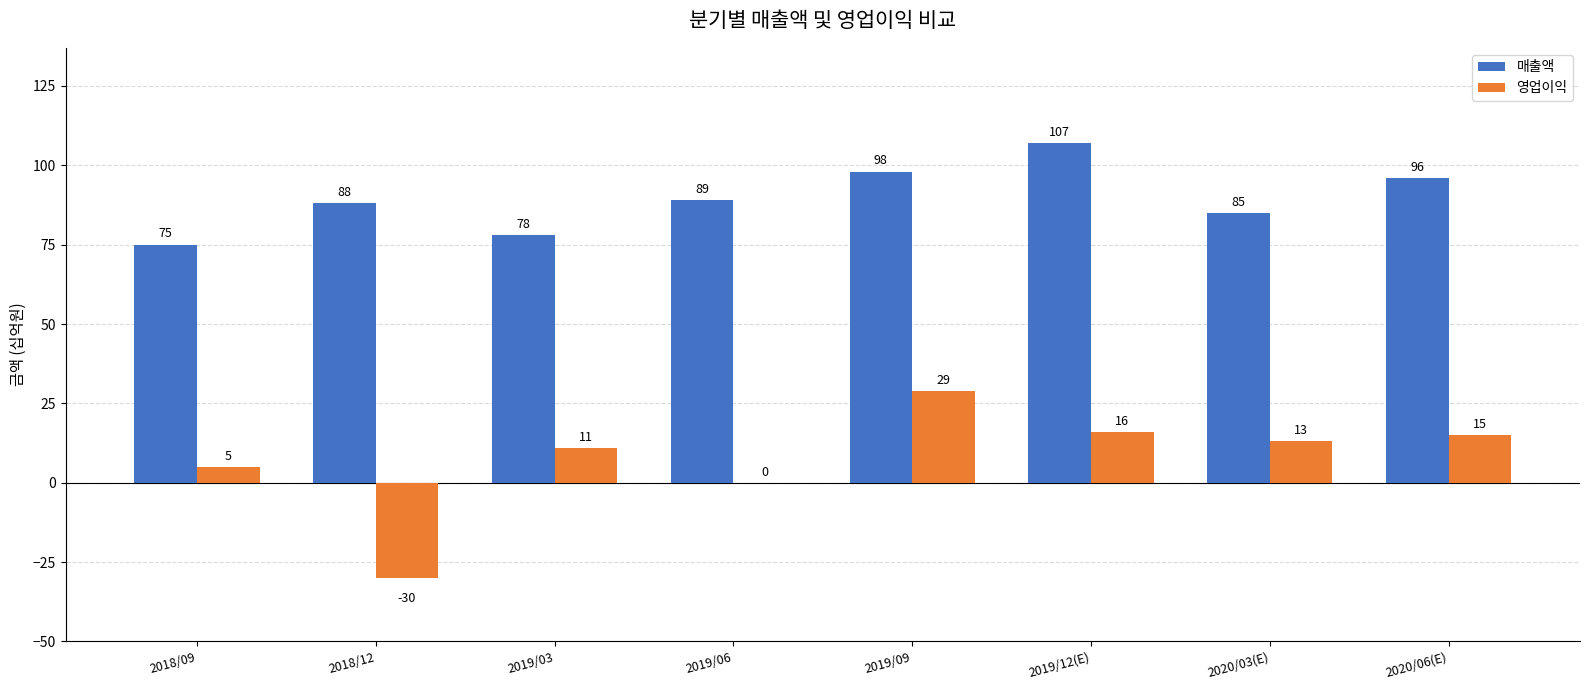

At which category is the sum across all series the highest?

2019/09